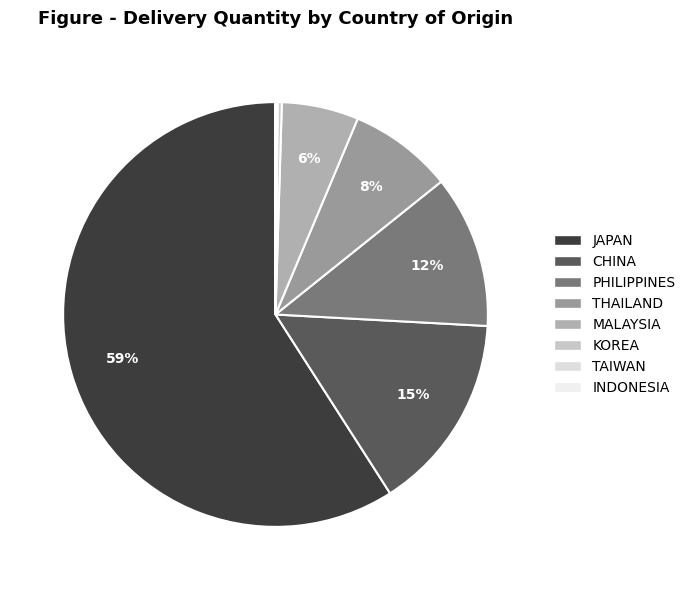

Rank the categories by value from lowest to highest.

INDONESIA, TAIWAN, KOREA, MALAYSIA, THAILAND, PHILIPPINES, CHINA, JAPAN